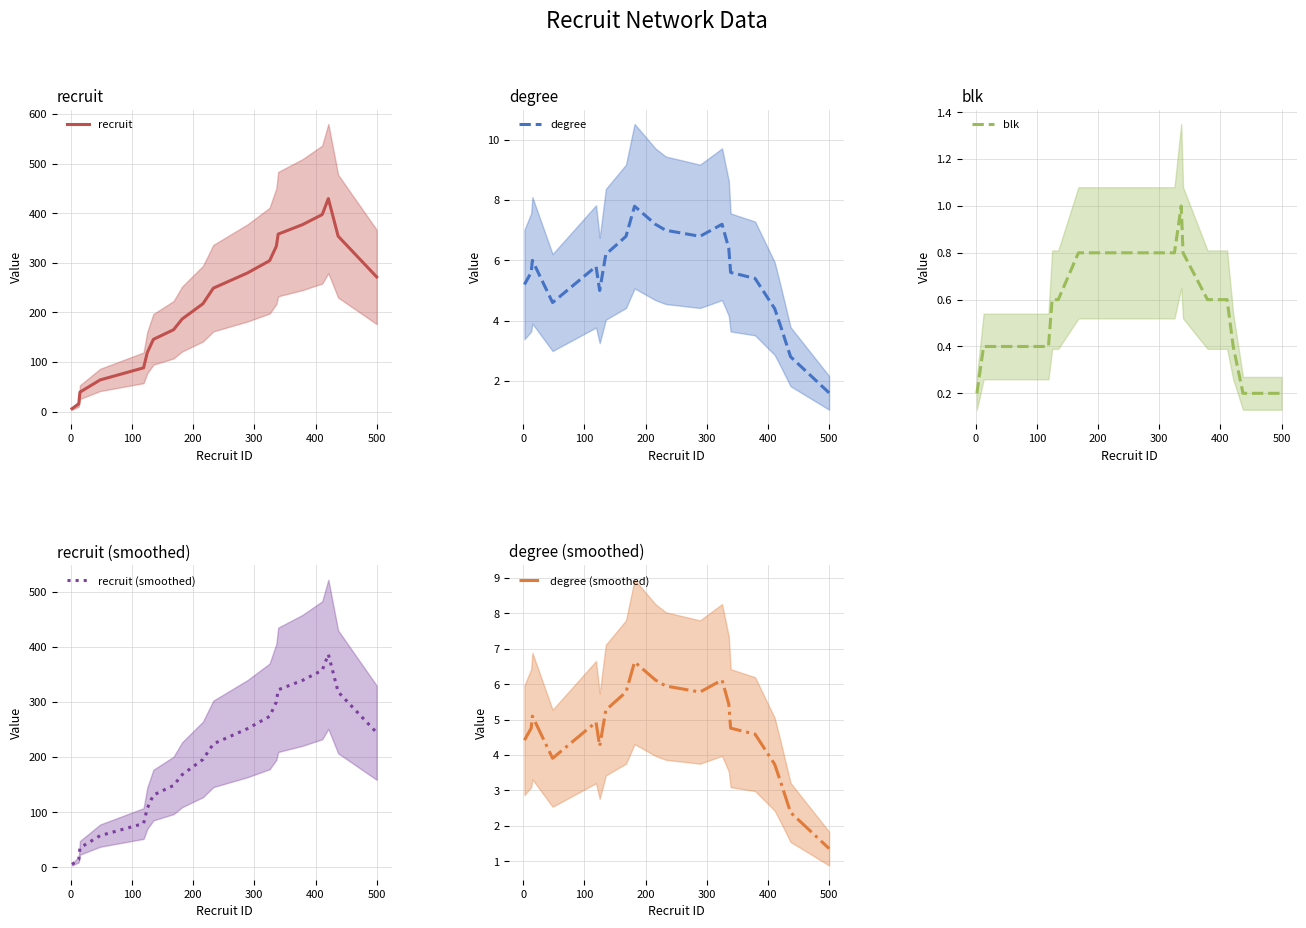

What is the highest value of the recruit (smoothed) series?

386.6